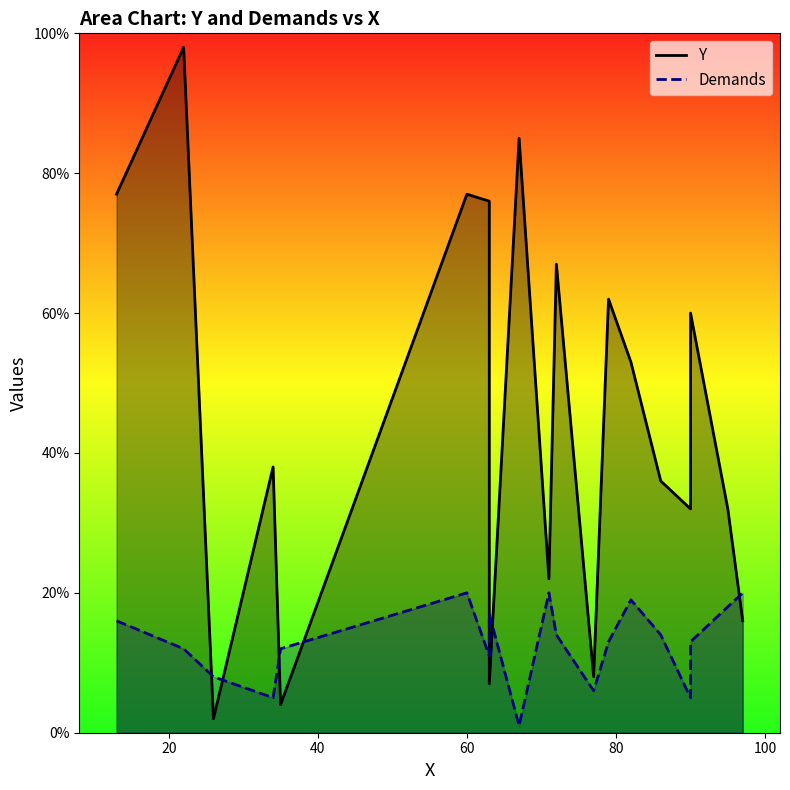

What is the highest value of the Demands series?

20